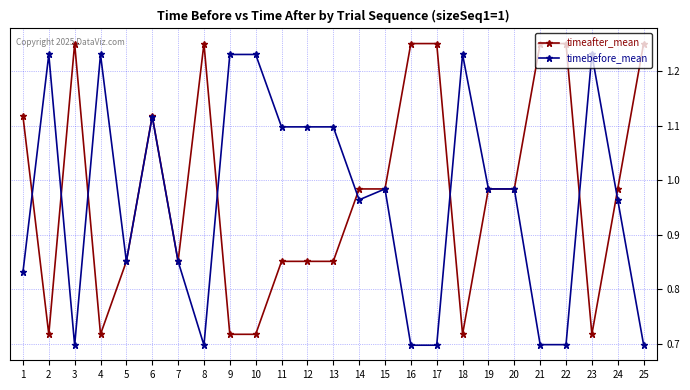

The value of timeafter_mean at 12 is 1.5. True or false?

False